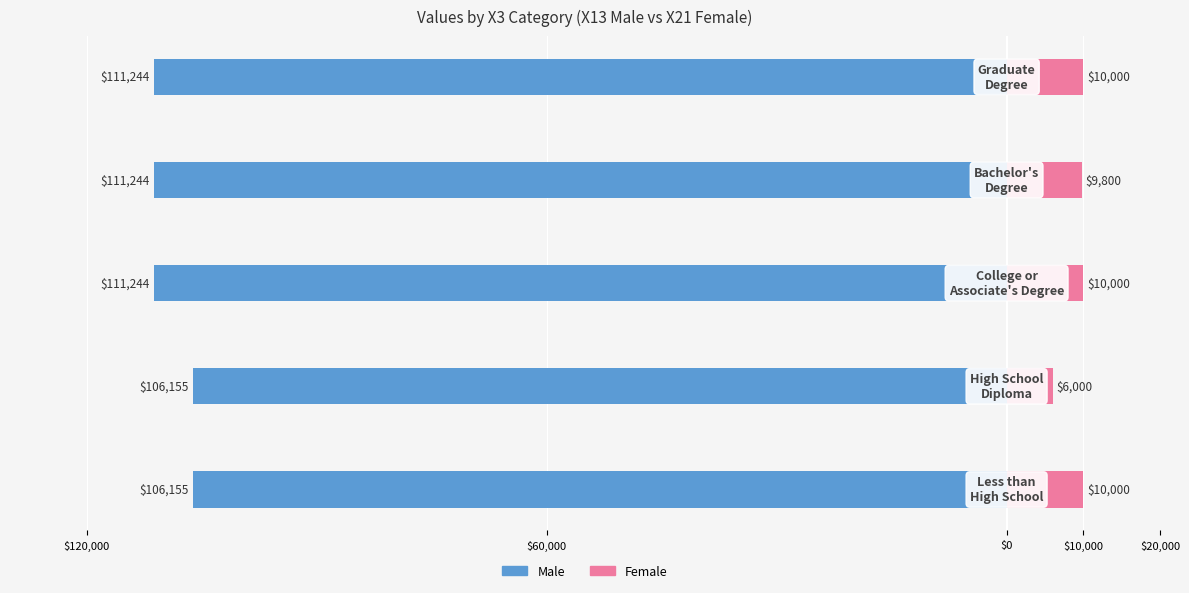

What are all the series names shown in the legend?

Male, Female